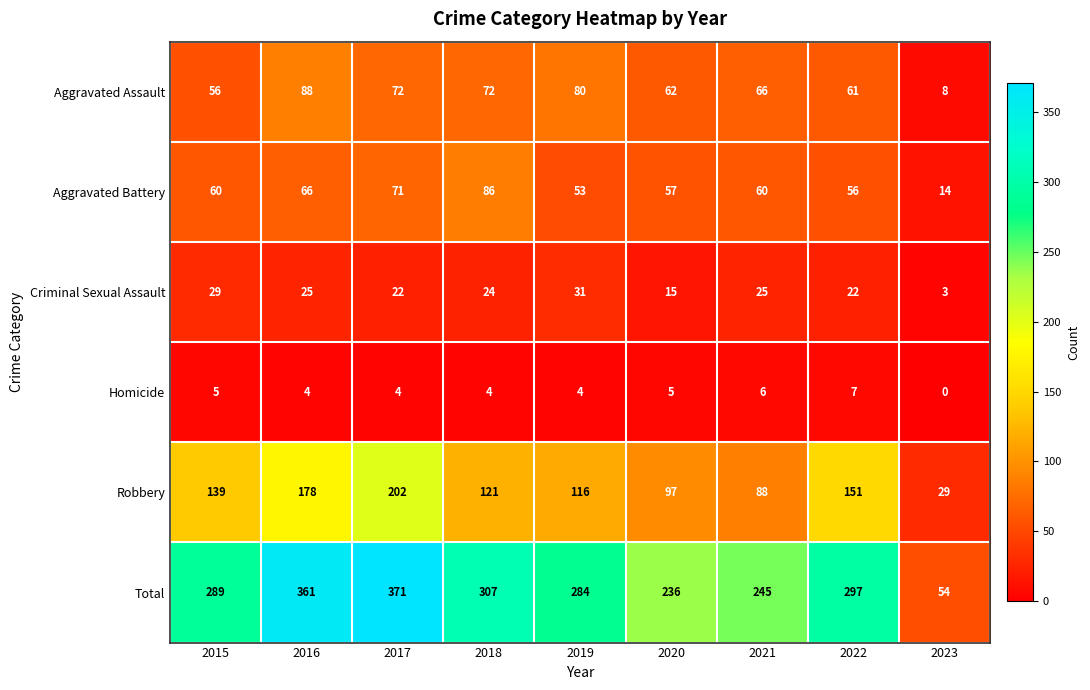

Read the Aggravated Assault value at 2022, to the nearest 10.

60